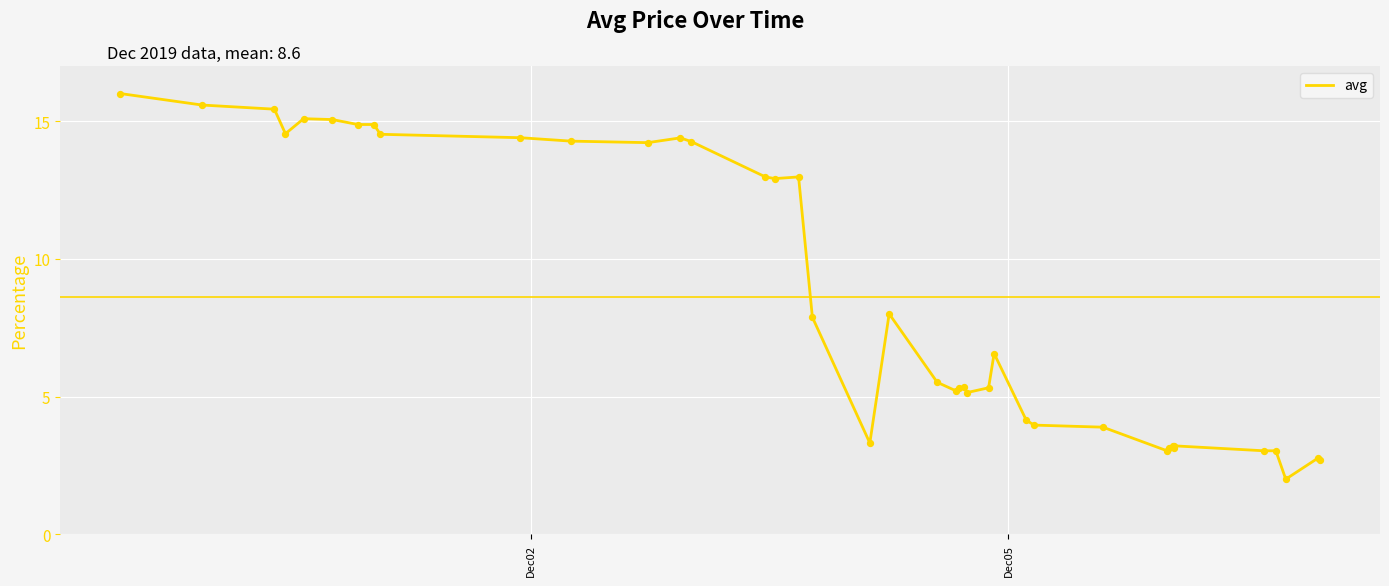

What is the greatest value displayed?

16.0